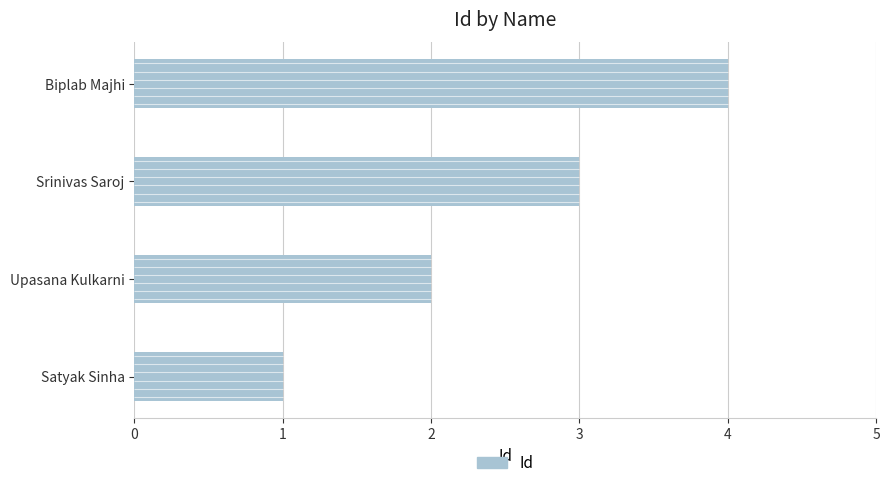

What is the maximum value shown in the chart?

4